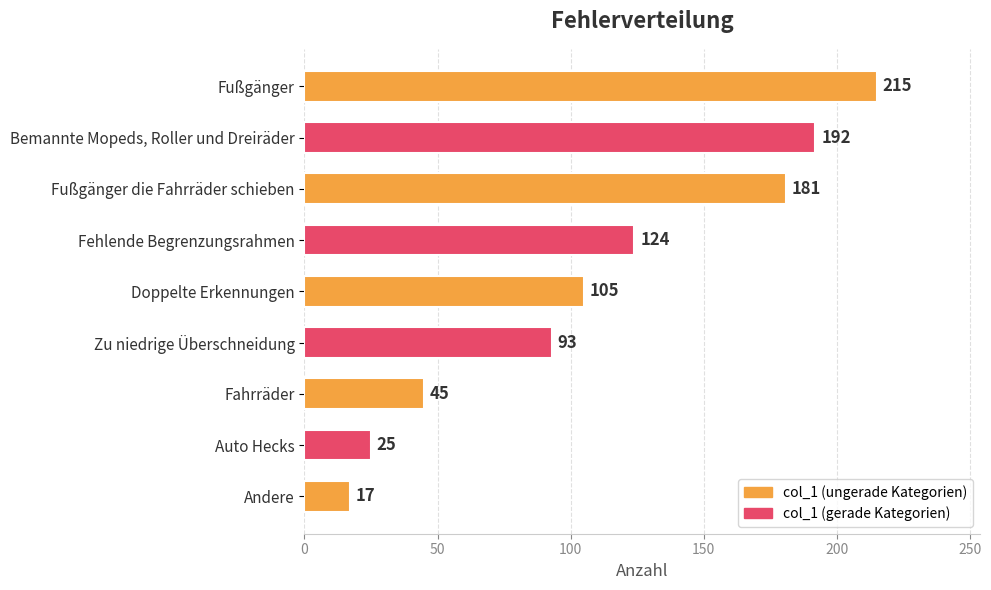

What is the label of the 4th bar from the top?

Fehlende Begrenzungsrahmen